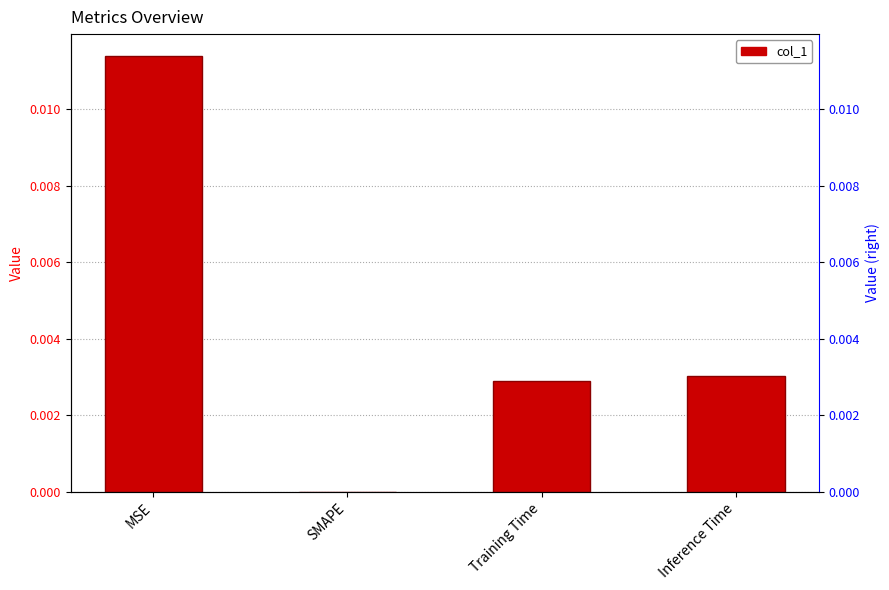

At which category does the chart reach its minimum across all series?

SMAPE